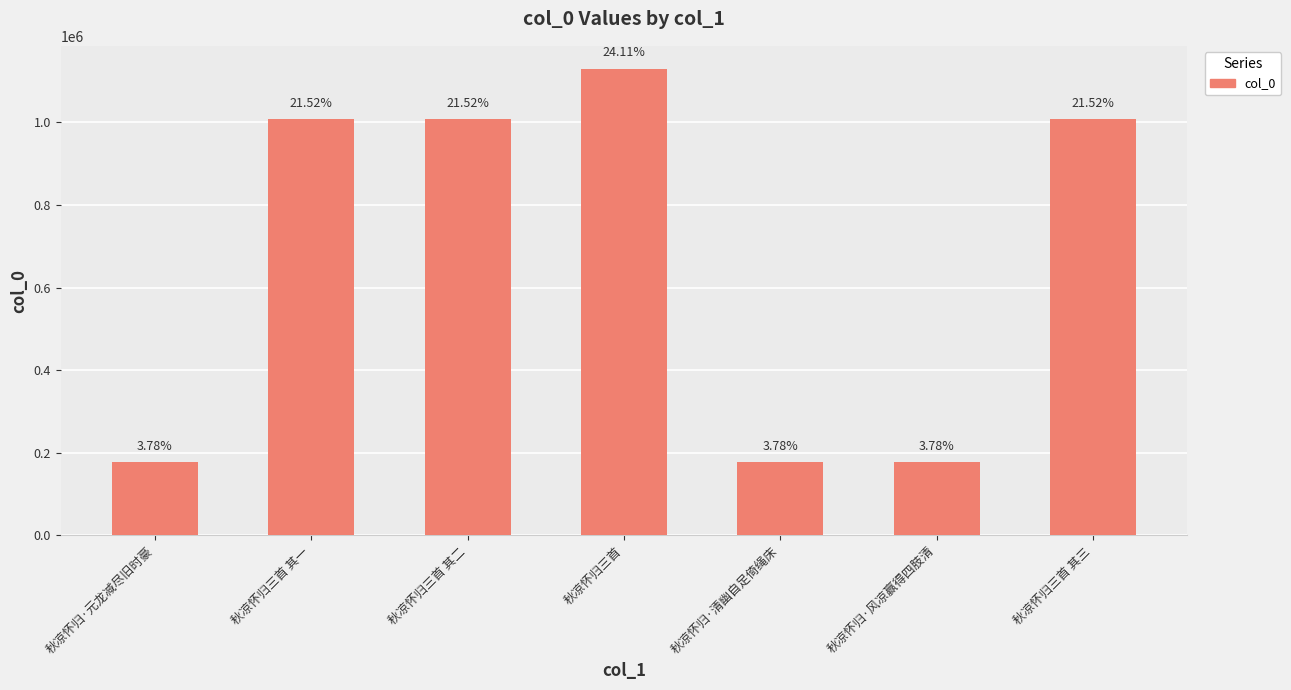

The value at 秋凉怀归三首 其三 is 1766209. True or false?

False